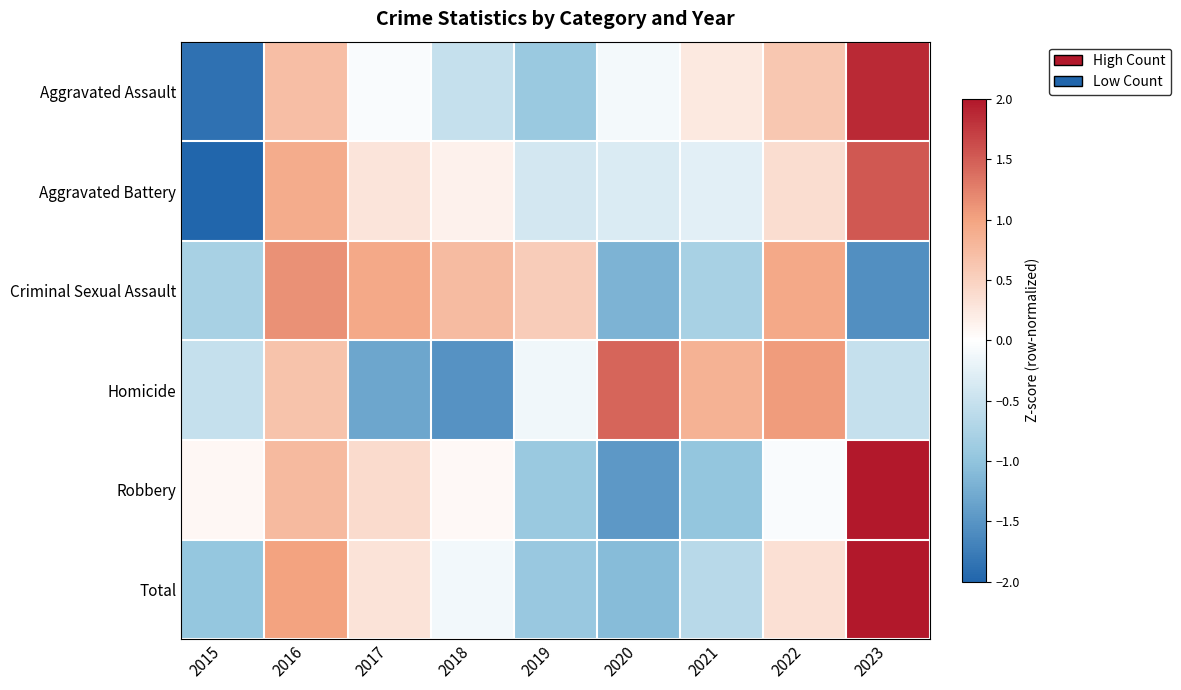

Between 2021 and 2022, which series saw the biggest shift?

Criminal Sexual Assault